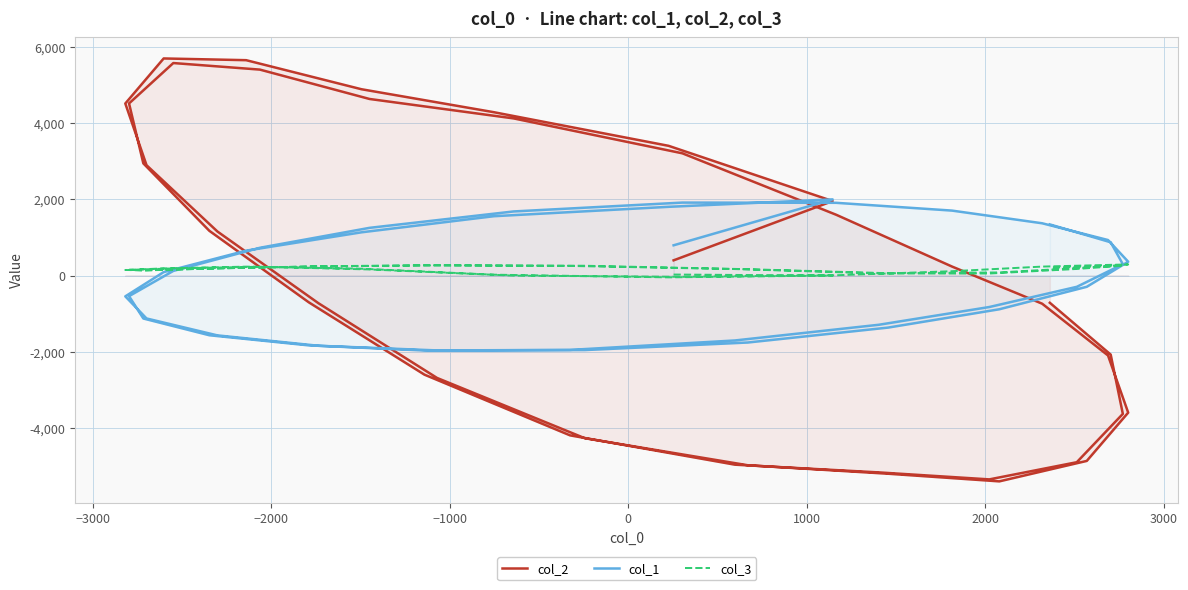

True or false: col_3 has a value of 359 at 1000.

False